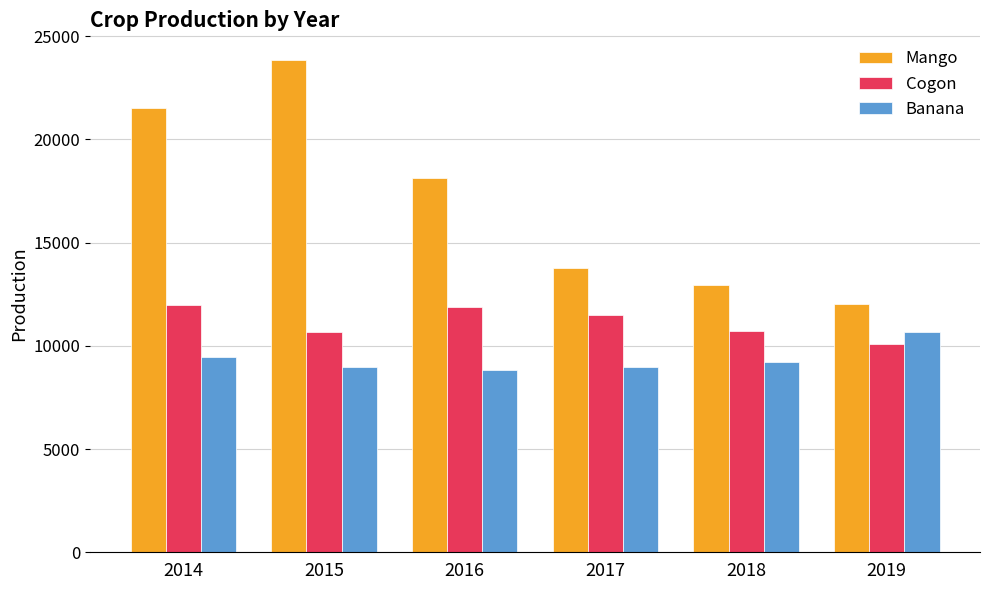

Which series has the largest total across all categories?

Mango